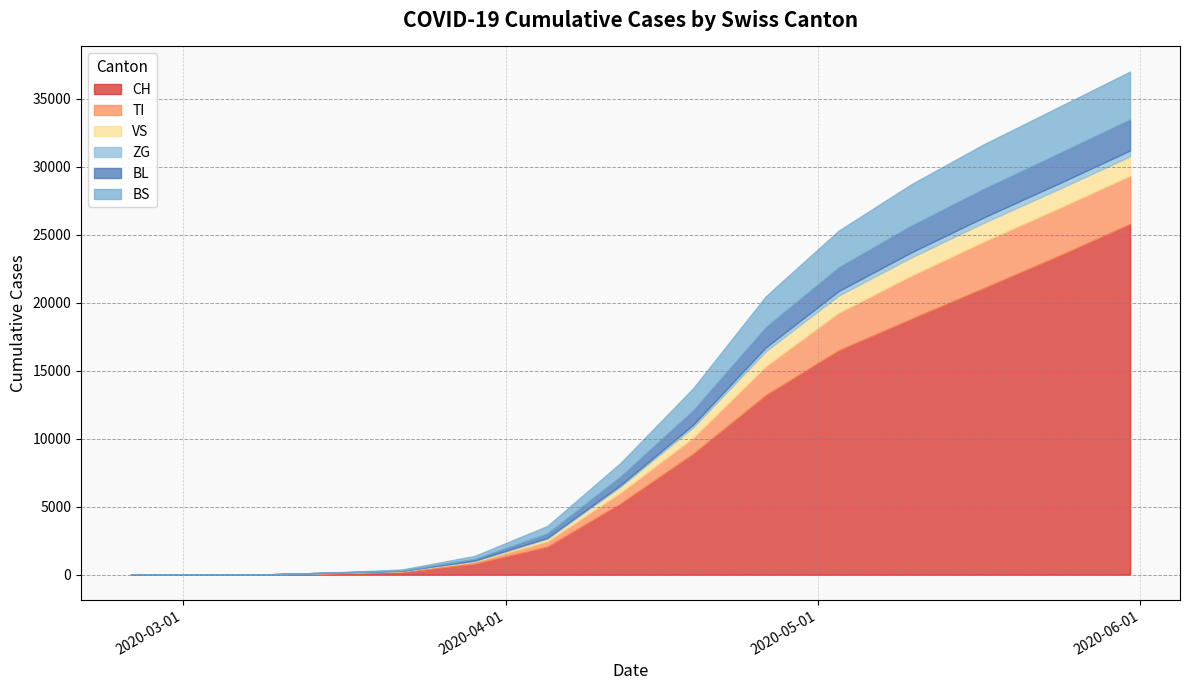

What is the average value of the BS series?

1449